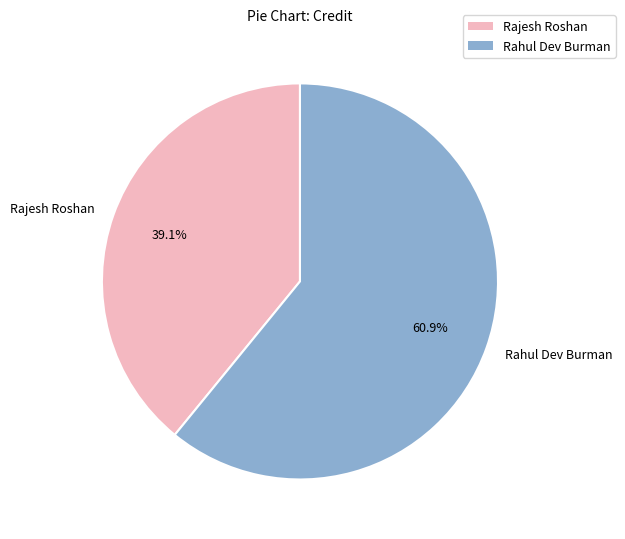

To the nearest percent, what is the combined percentage of Rahul Dev Burman and Rajesh Roshan?

100%